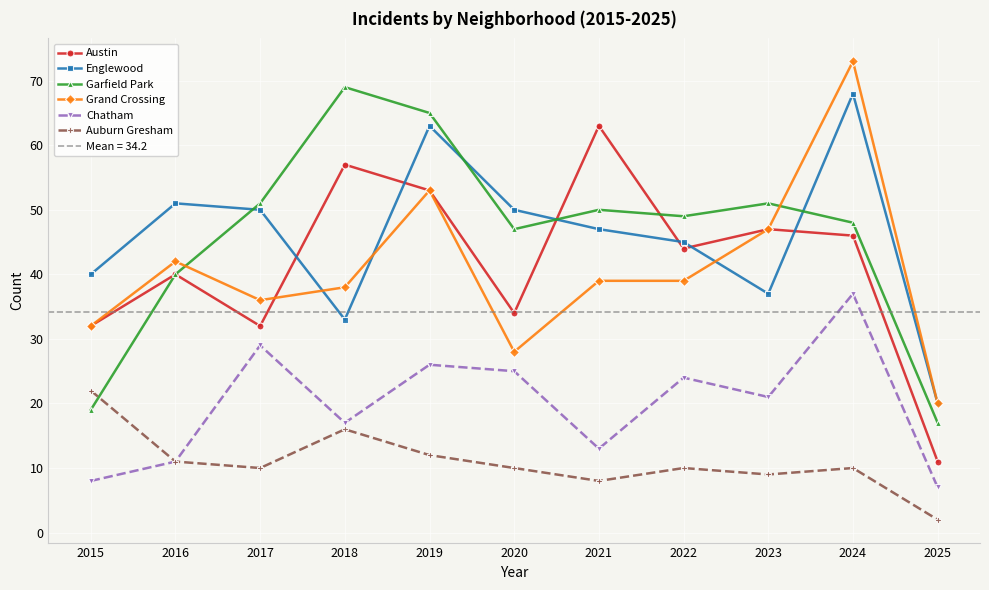

Which series has the largest range (max minus min)?

Grand Crossing